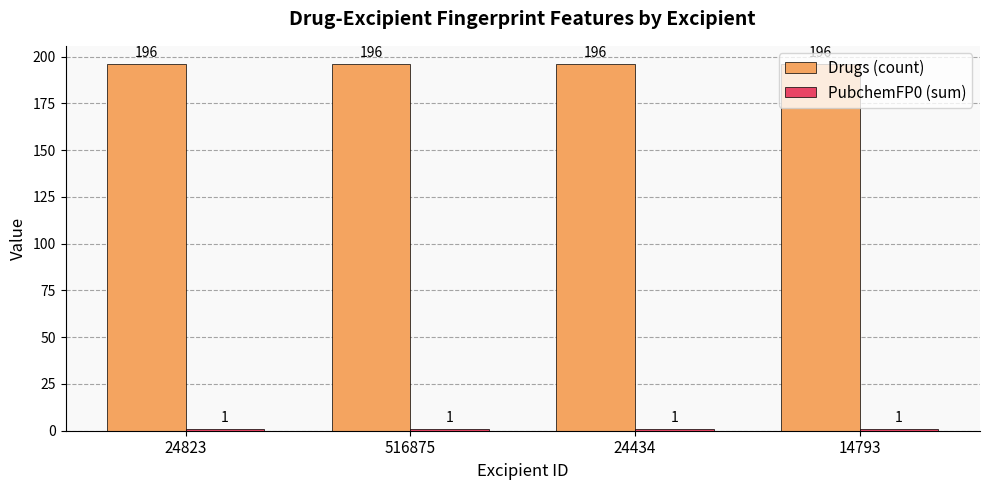

What is the label of the 3rd bar from the right?

516875